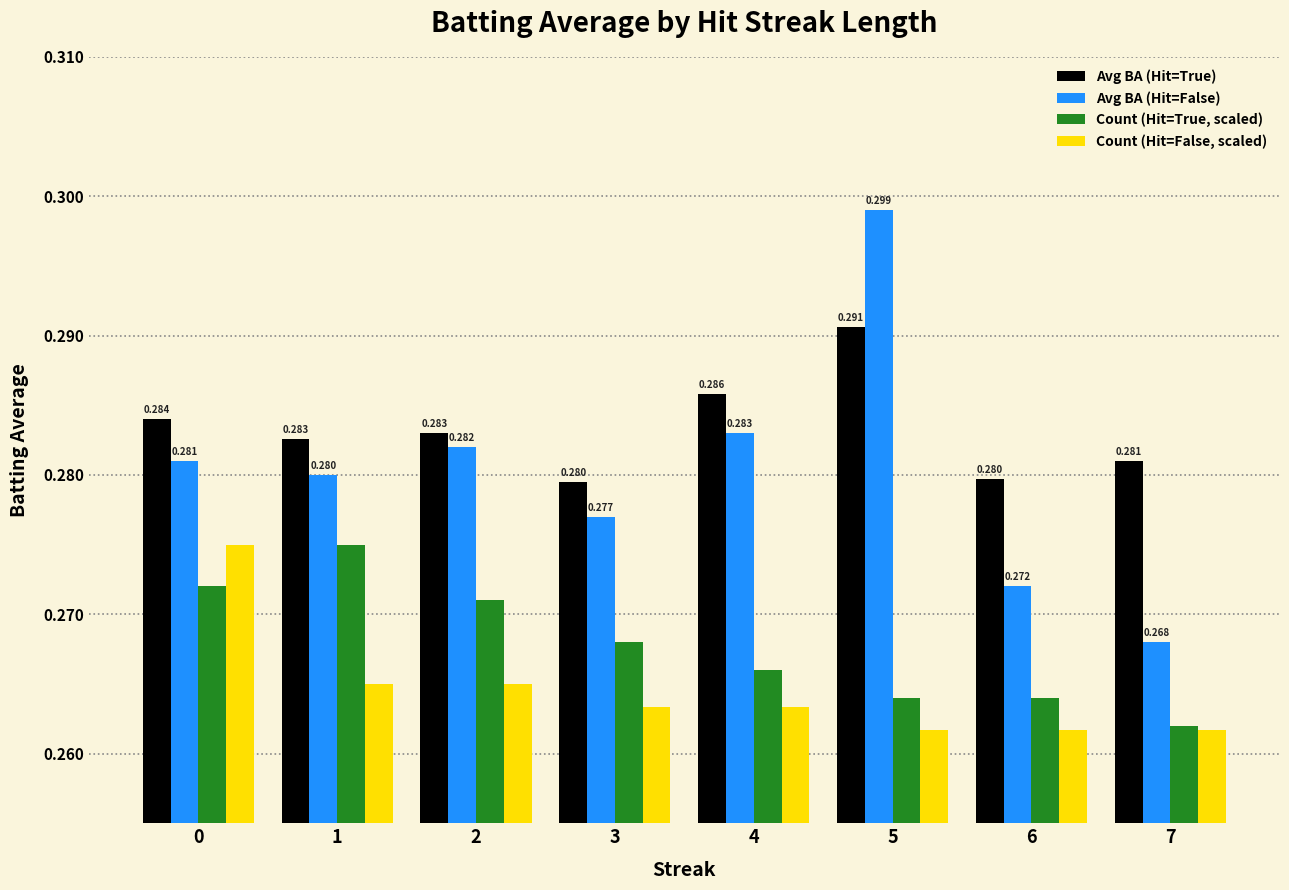

Is it true that Avg BA (Hit=True) equals 0.3 at 3?

True